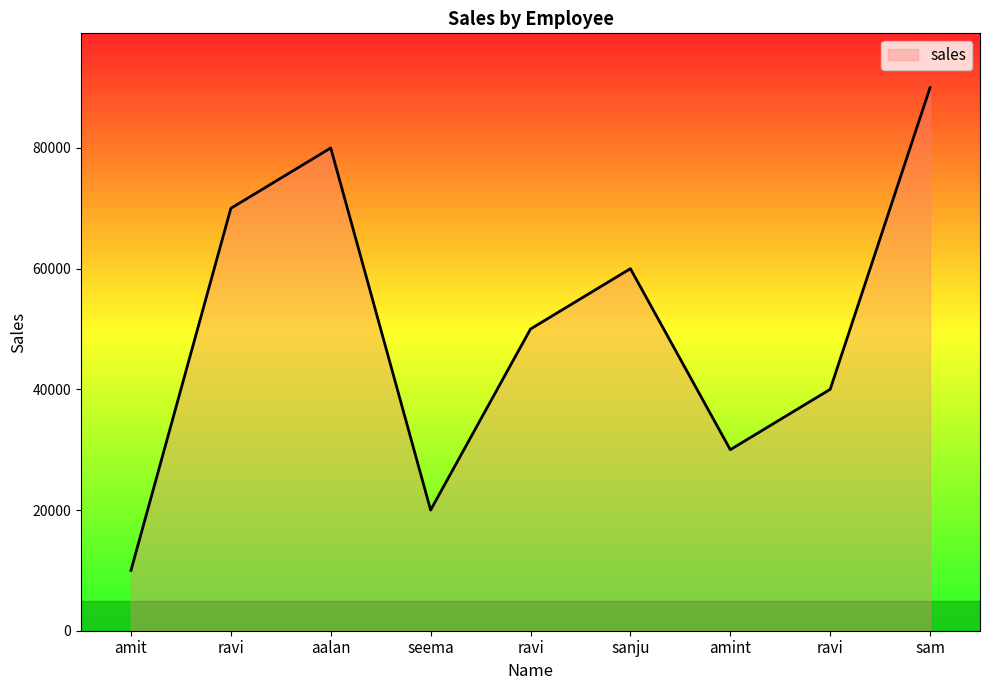

How many lines are shown in the chart?

1